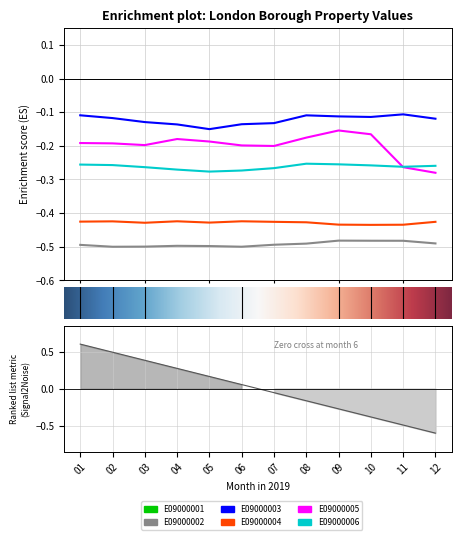

Count the E09000001 values in the range 0 to 1.

12